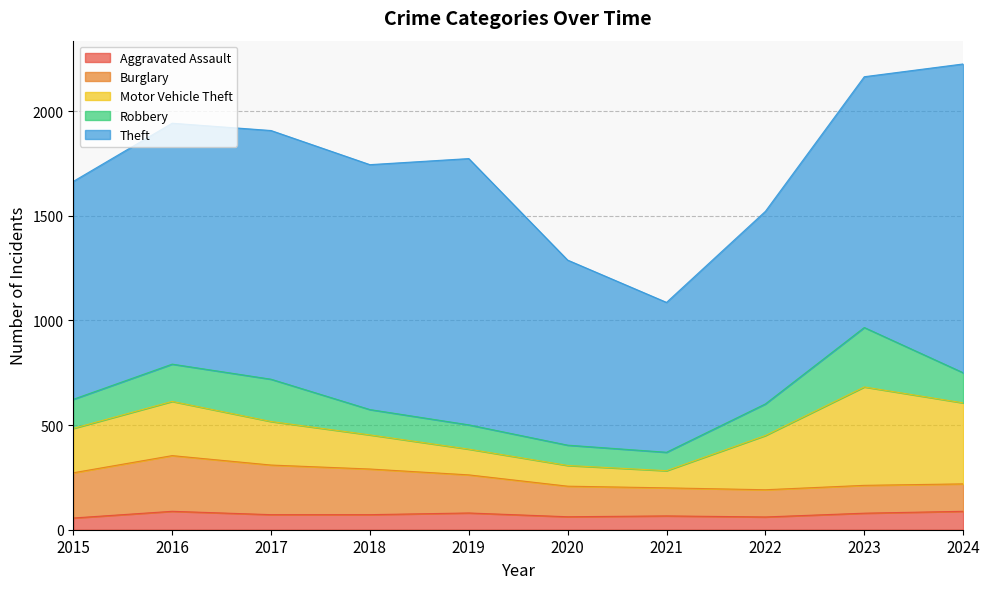

The Robbery series shows 82 at 2018. True or false?

False